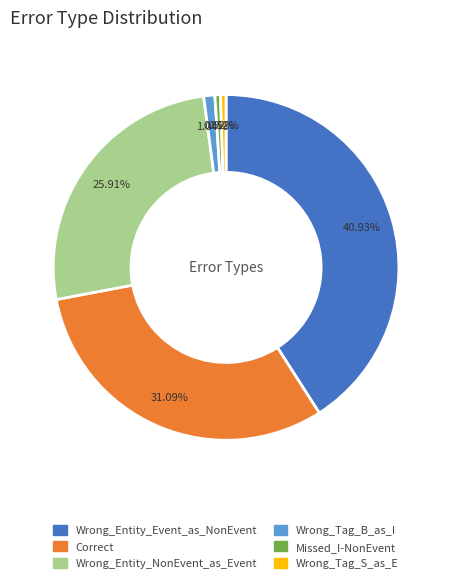

To the nearest percent, what is the combined percentage of Correct and Wrong_Tag_B_as_I?

32%